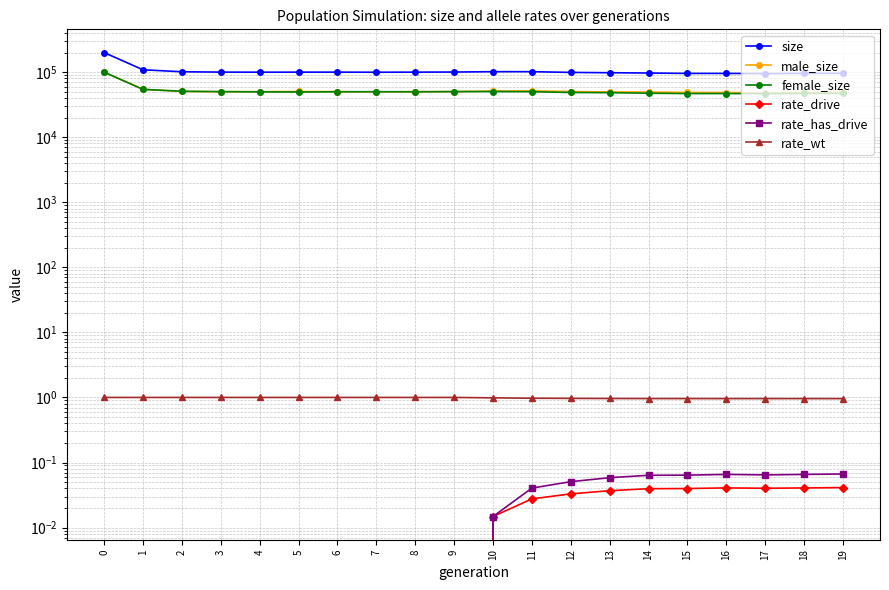

At which label does rate_wt reach its minimum?

19